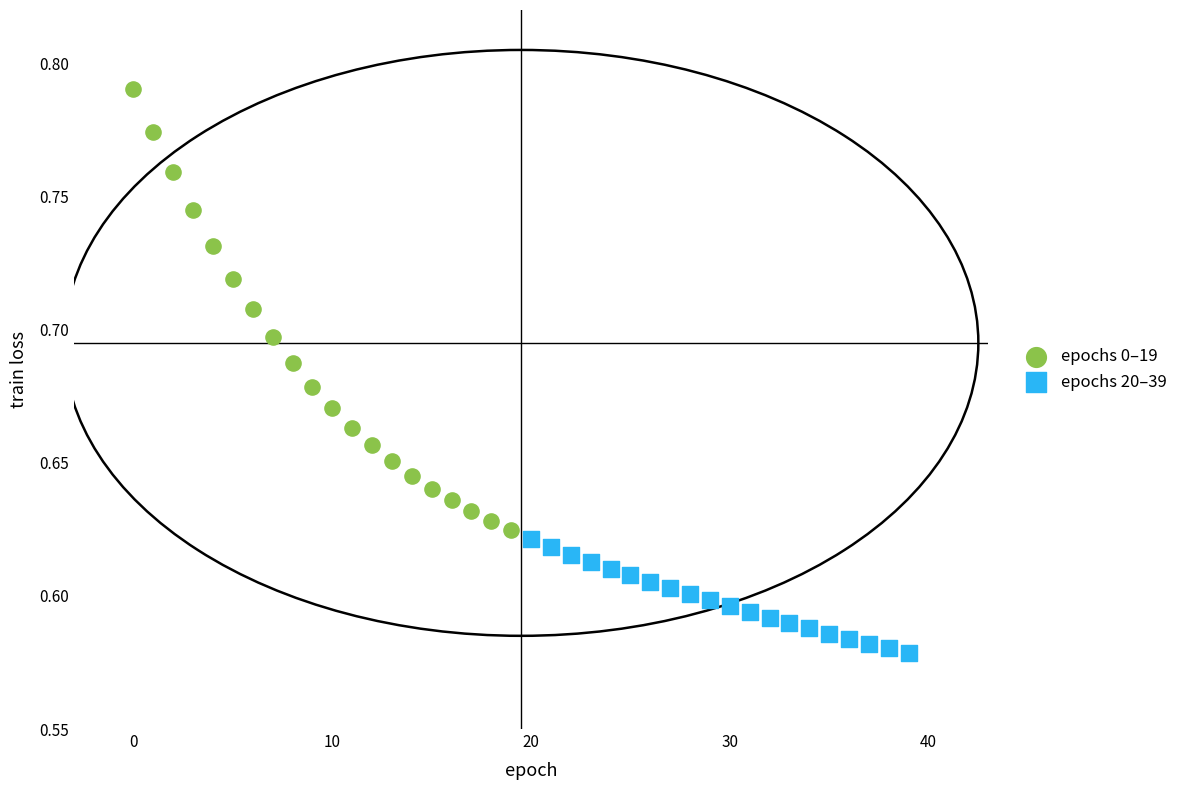

Which series reaches the maximum Y coordinate?

epochs 0–19